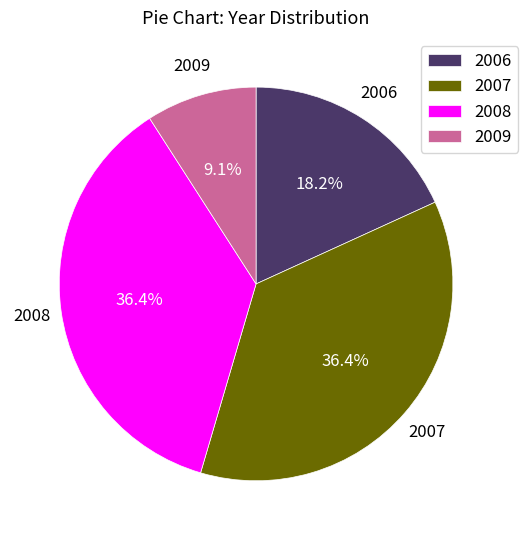

True or false: 2008 accounts for 50% of the total.

False